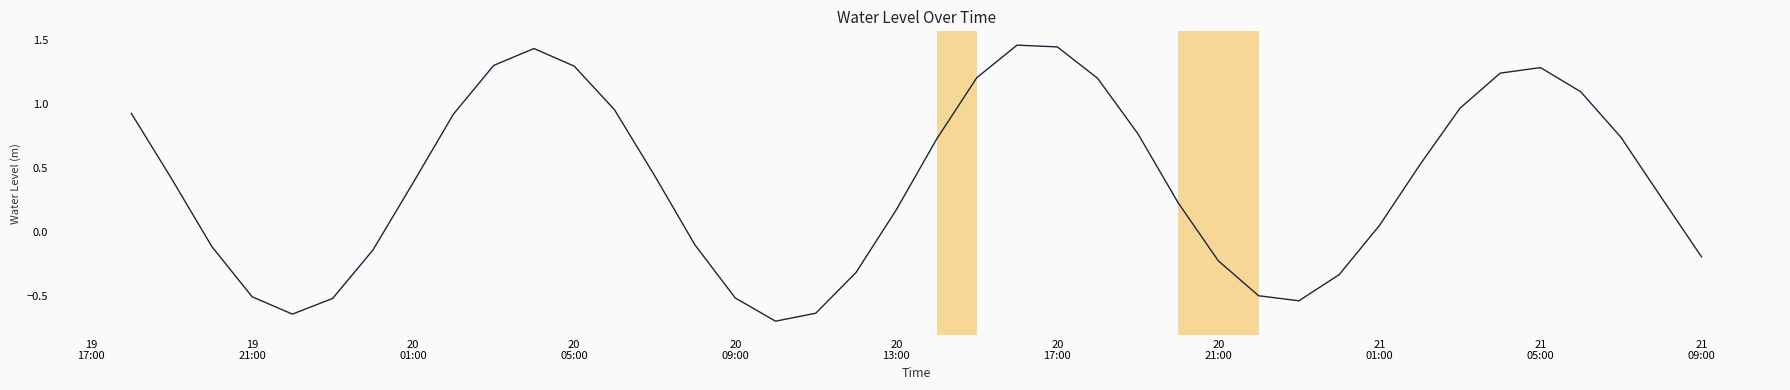

What is the difference between the maximum and minimum values?

2.2